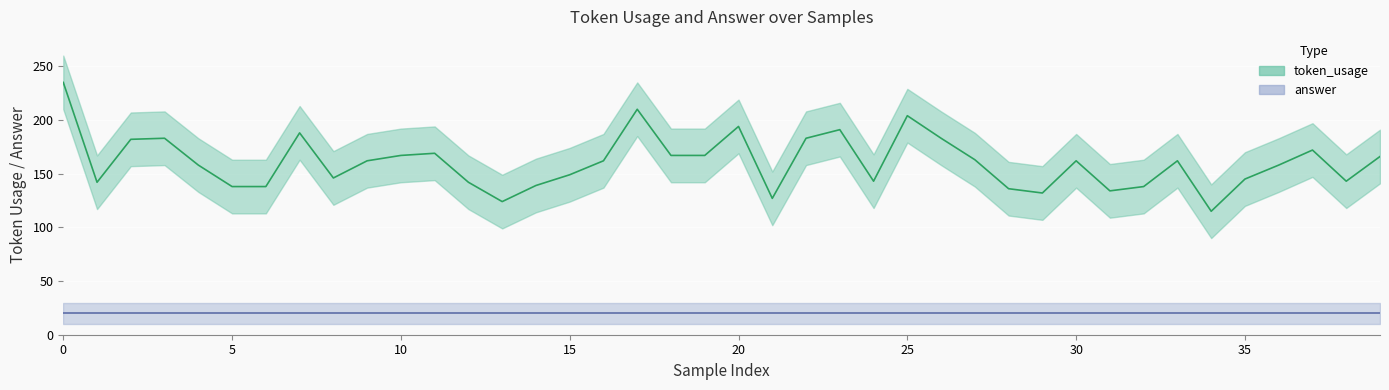

What is the smallest value displayed?

115